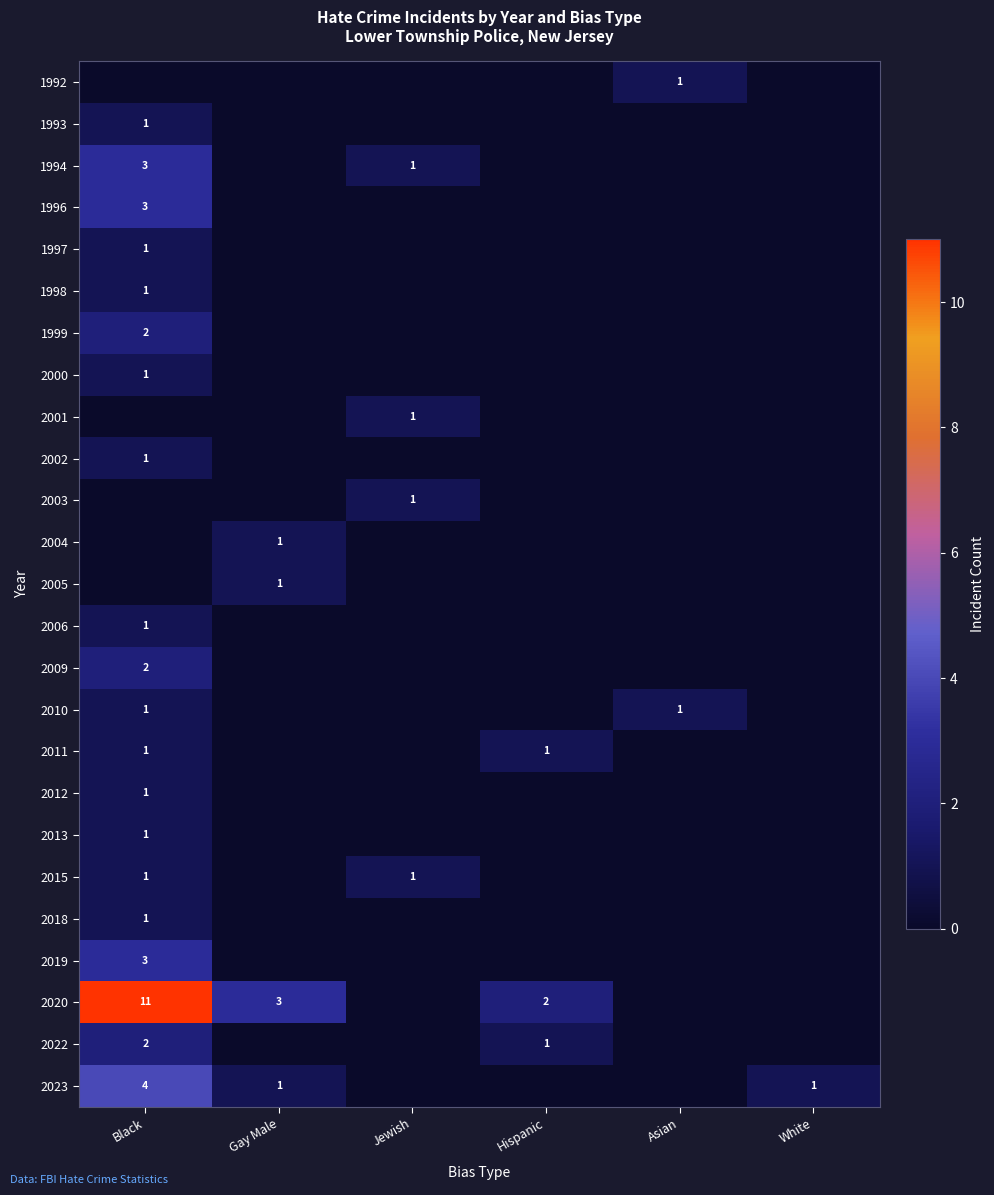

At how many categories does at least one series exceed 1?

3